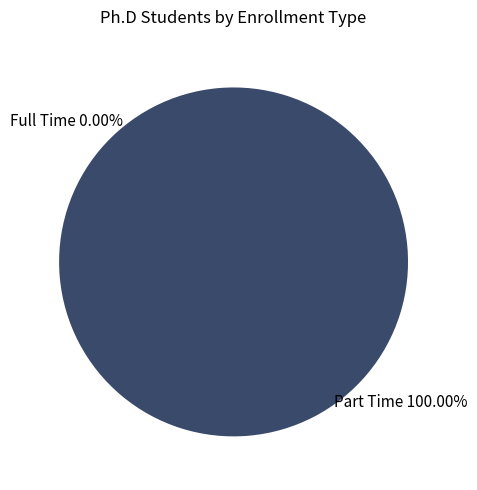

What is the largest slice in the pie chart?

Part Time